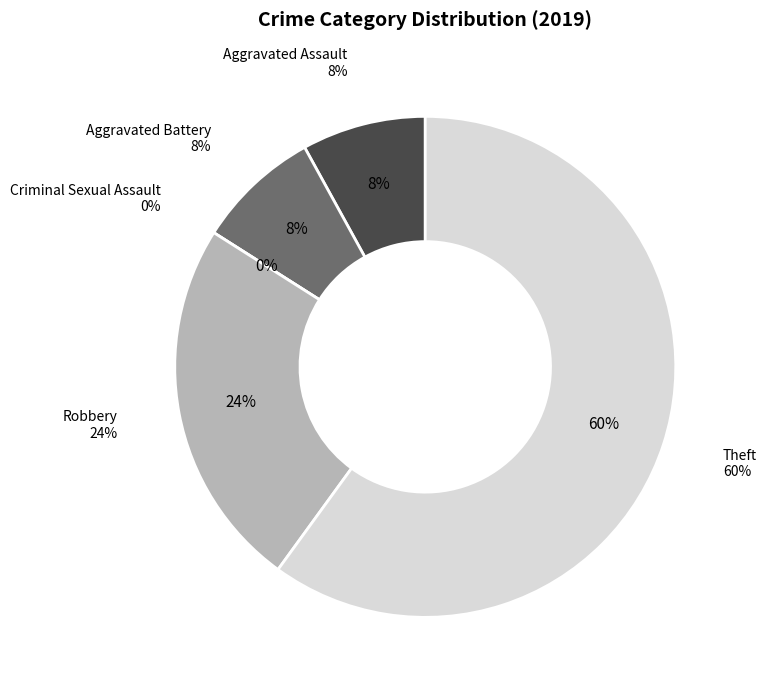

Which has a higher value, Aggravated Battery or Criminal Sexual Assault?

Aggravated Battery